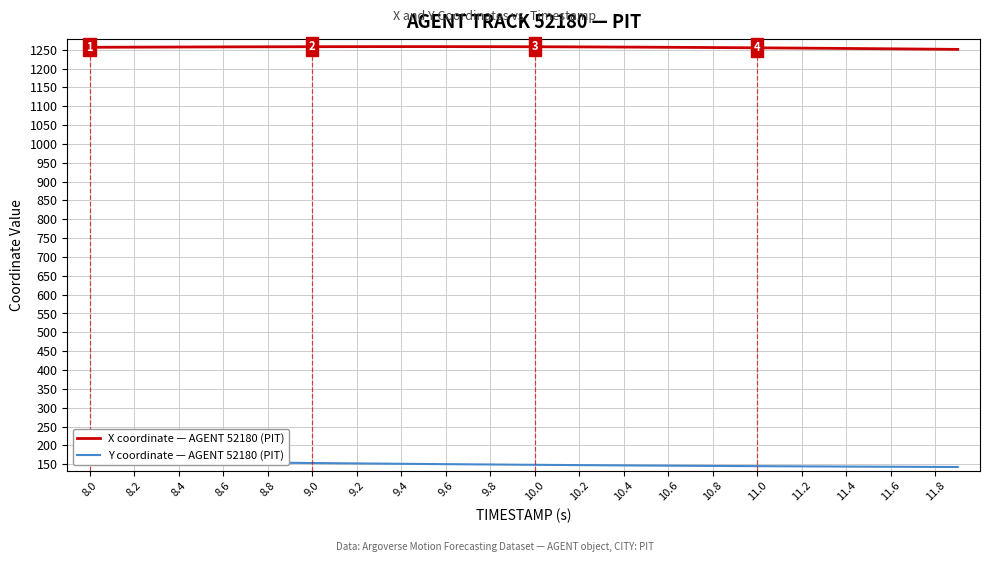

The value of X coordinate — AGENT 52180 (PIT) at 9.0 is 1258.0. True or false?

True